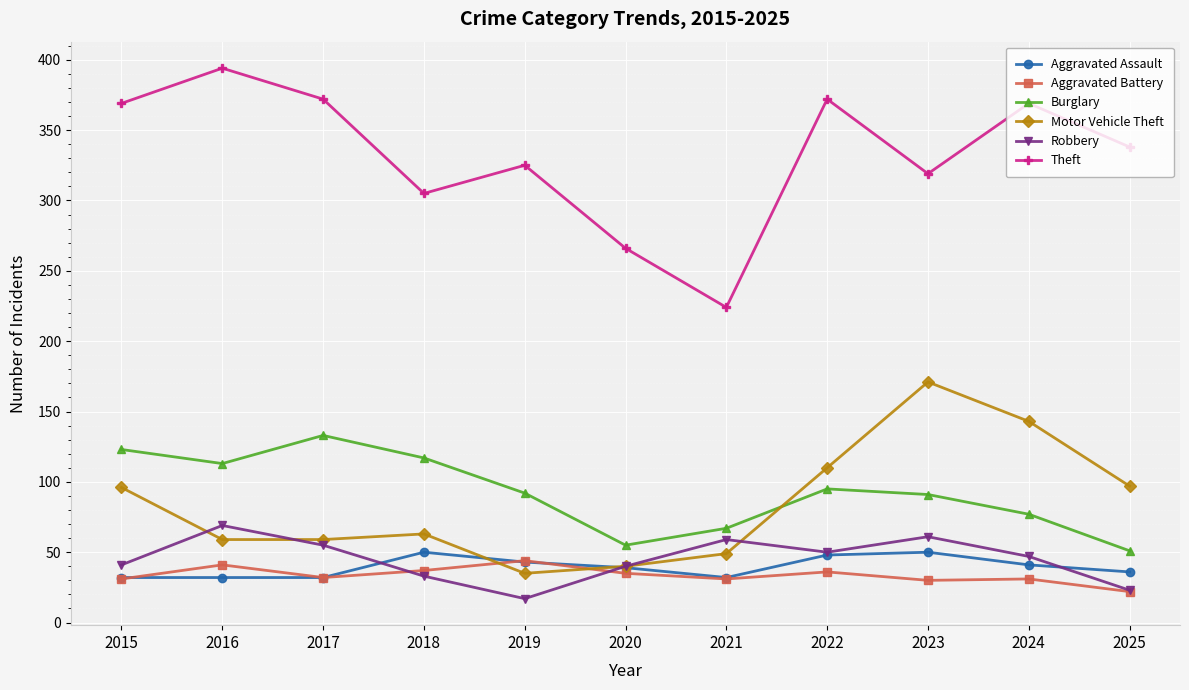

True or false: Aggravated Assault and Burglary intersect in this chart.

False